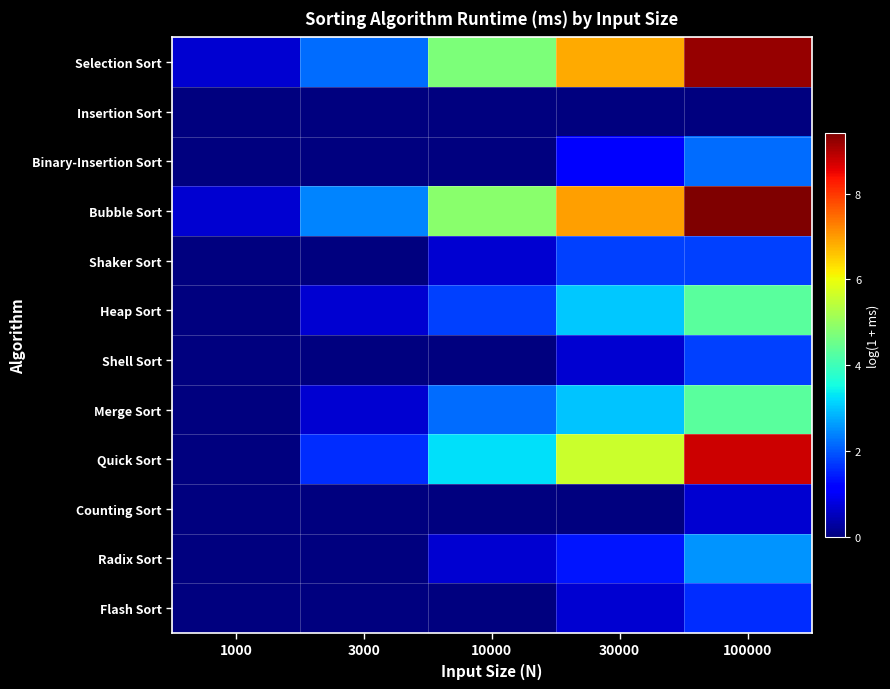

At which category does the chart reach its peak across all series?

100000